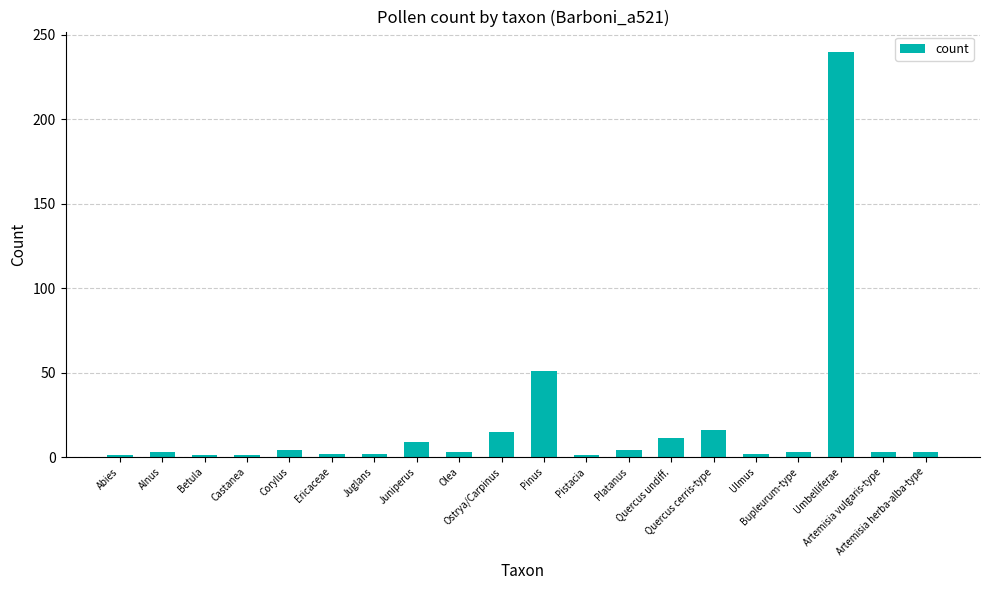

The value at Quercus cerris-type is 16. True or false?

True